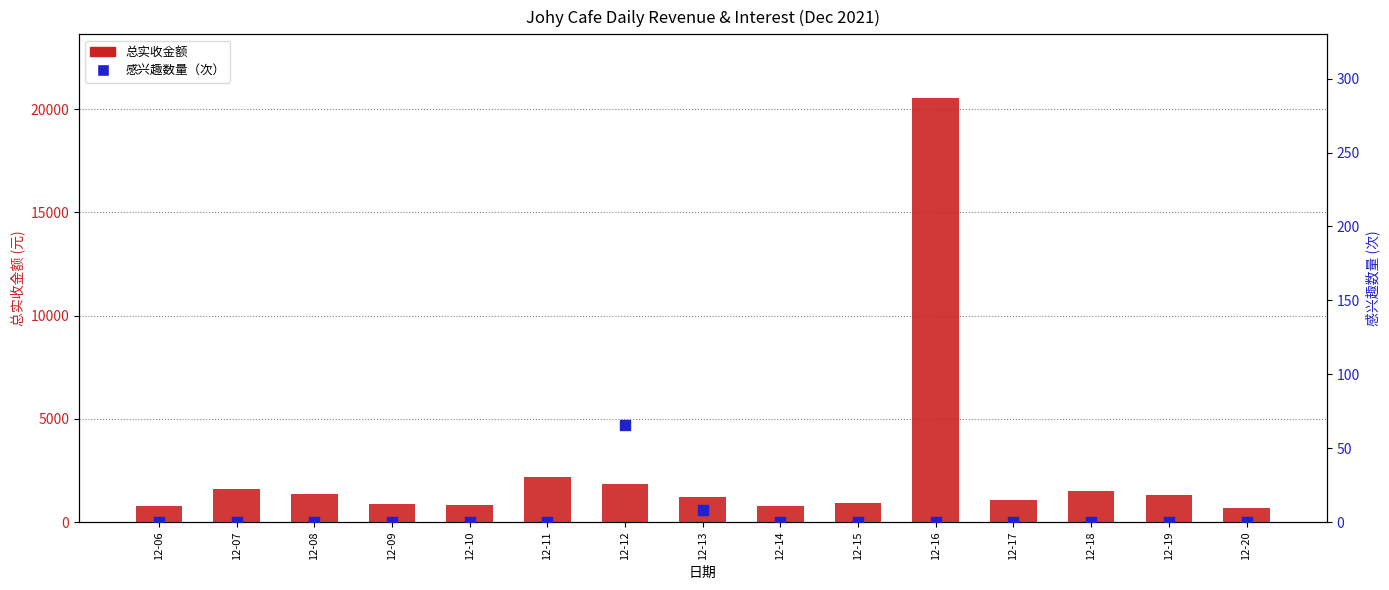

Which series contains the highest Y value?

总实收金额